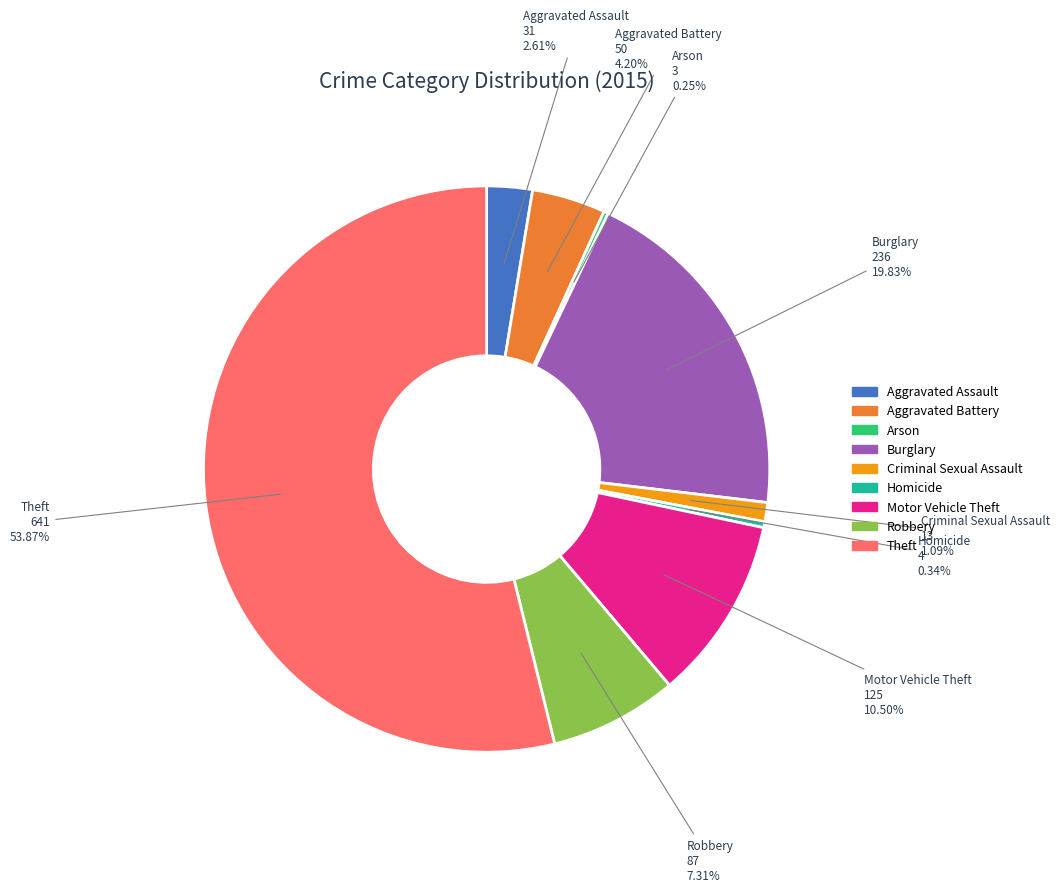

Which category has the biggest portion of the pie?

Theft